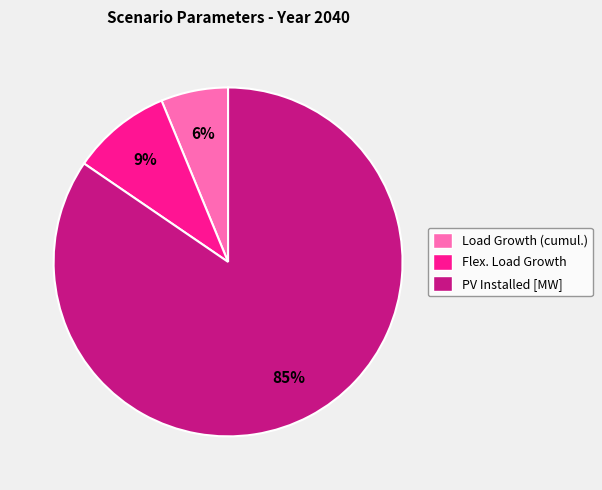

Is the sum of Load Growth (cumul.) and Flex. Load Growth greater than half?

No